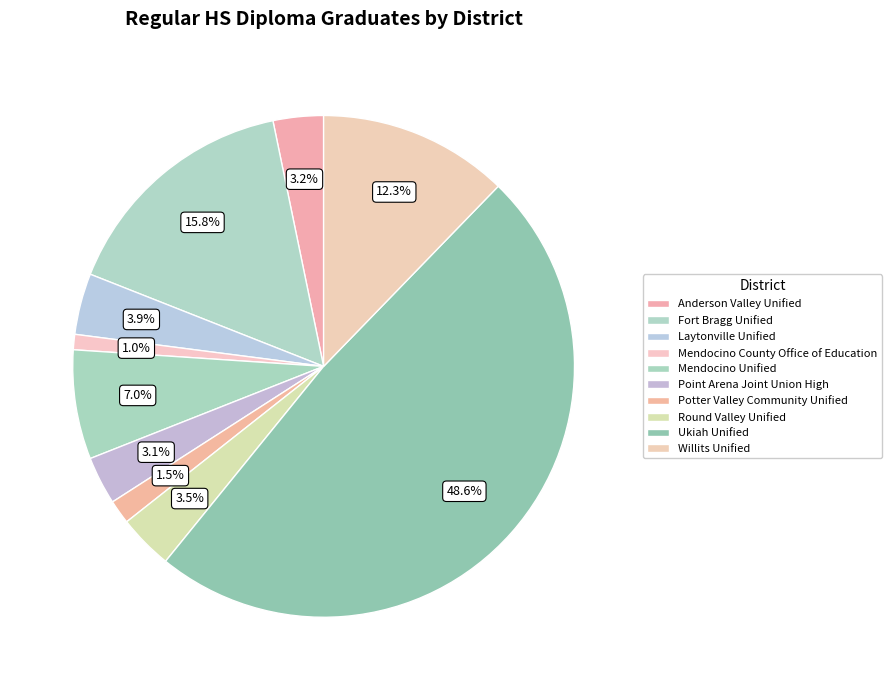

How many segments does this pie chart have?

10